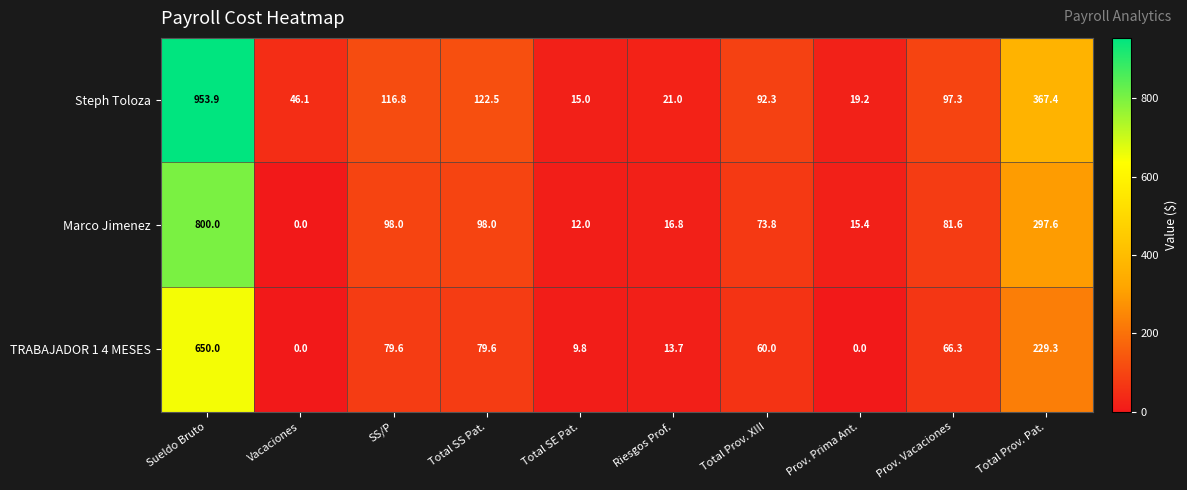

The value of Steph Toloza at Sueldo Bruto is 481.1. True or false?

False